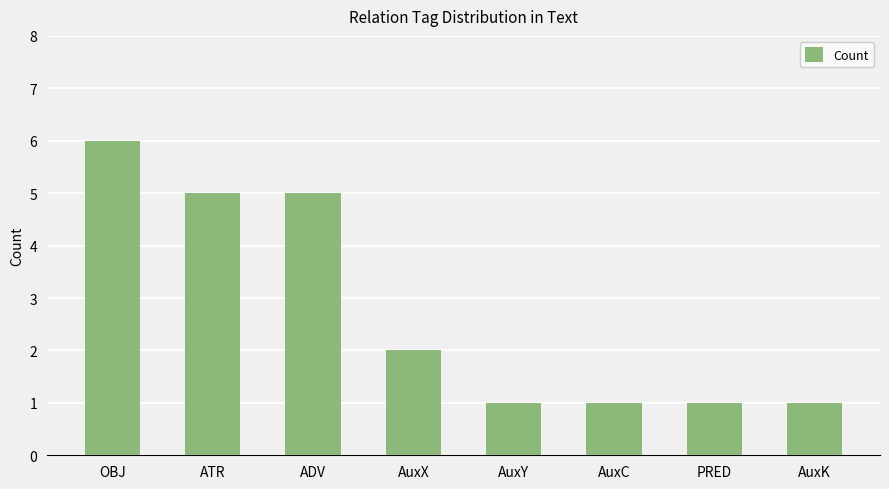

Count the values in the range 1 to 5.

7